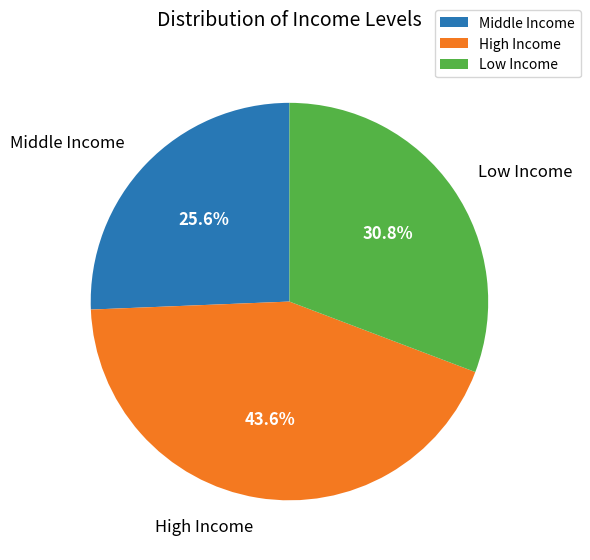

How many segments does this pie chart have?

3